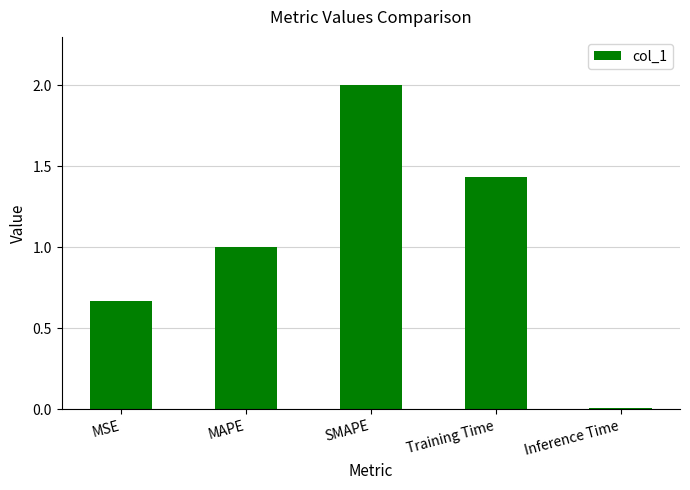

What is the change in value from MAPE to Inference Time?

-1.0